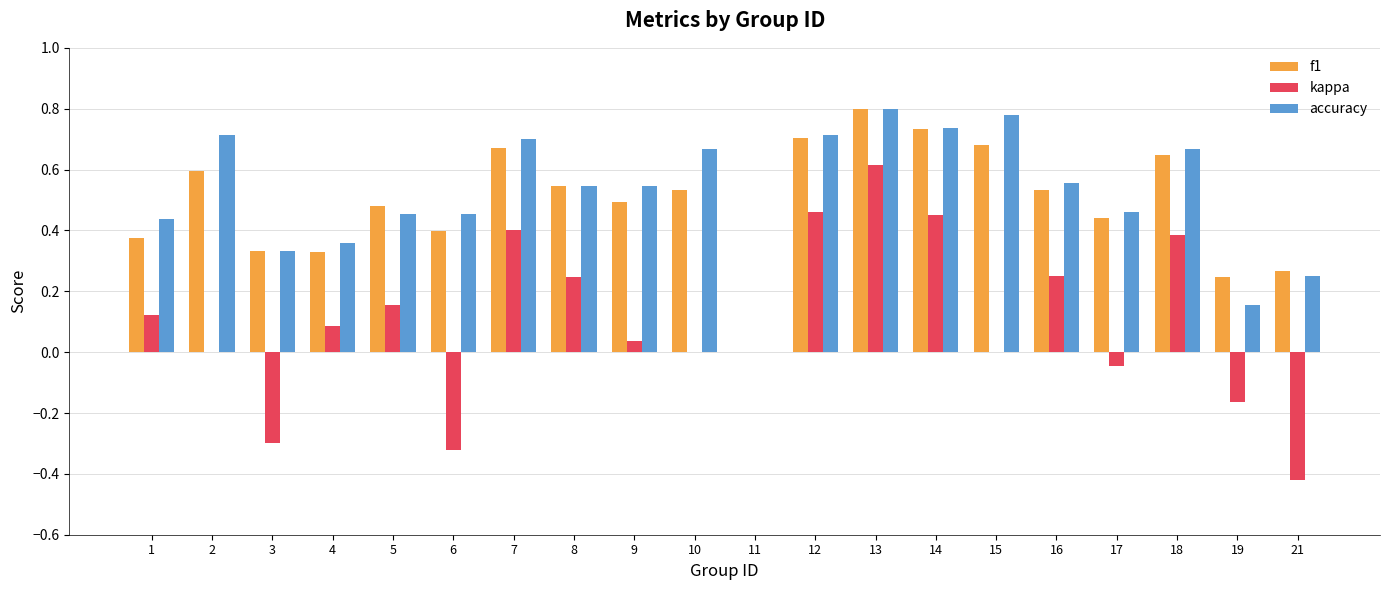

Are the bars horizontal?

No